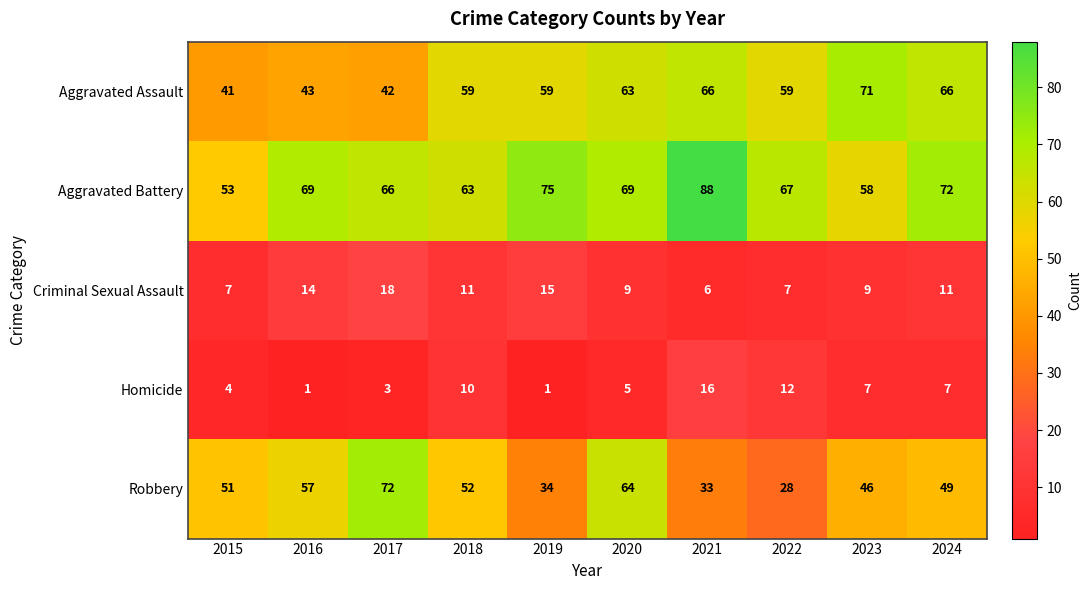

What is the total value across all series at 2024?

205